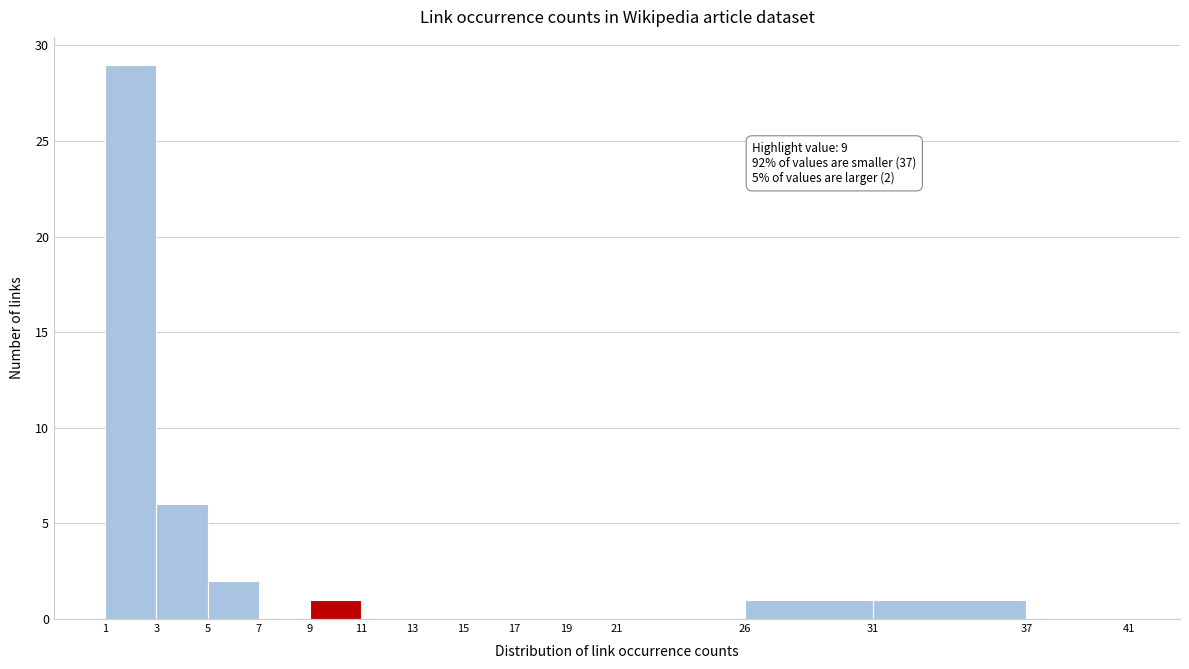

Reading left to right, extract all data points from this chart.

1=29	3=6	5=2	7=0	9=1	11=0	13=0	15=0	17=0	19=0	21=0	26=1	31=1	37=0